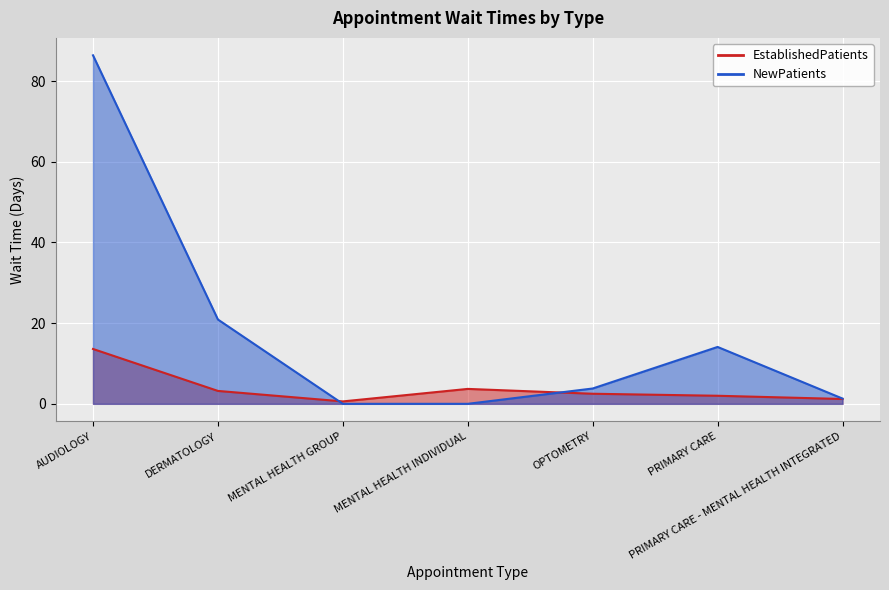

Which category has the highest value in the NewPatients series?

AUDIOLOGY